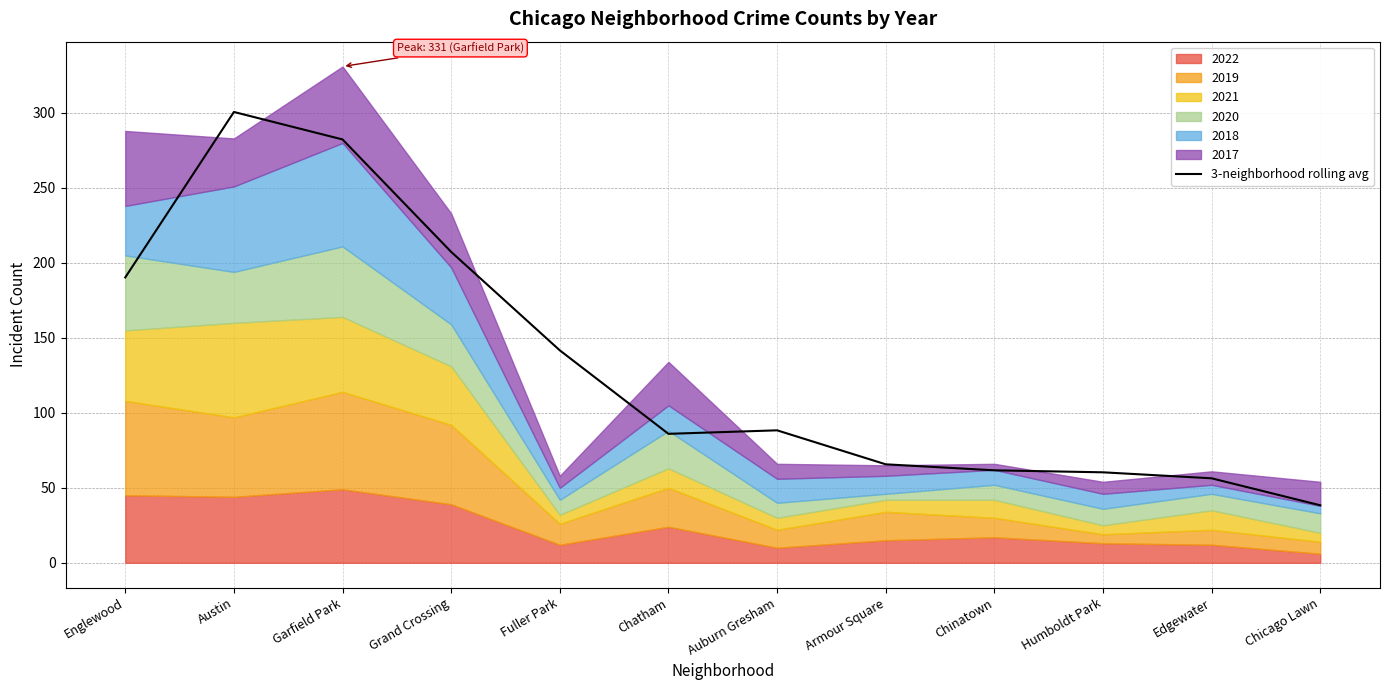

Where does the data first go above 88?

Englewood